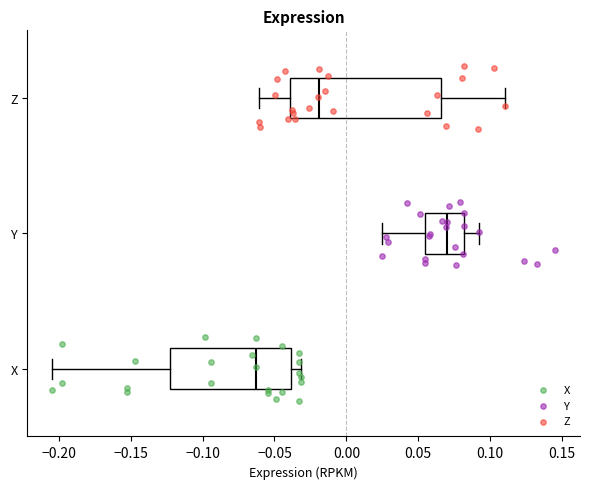

Reading bottom to top, read every box against the x-axis: the position of its median line, the range the box covers, and the ends of its whiskers. The values are not printed on the chart, so give them approximately, as read against the axis.

X: median -0.065, box -0.125 to -0.040, whiskers -0.205 to -0.030
Y: median 0.070, box 0.055 to 0.080, whiskers 0.025 to 0.090
Z: median -0.020, box -0.040 to 0.065, whiskers -0.060 to 0.110